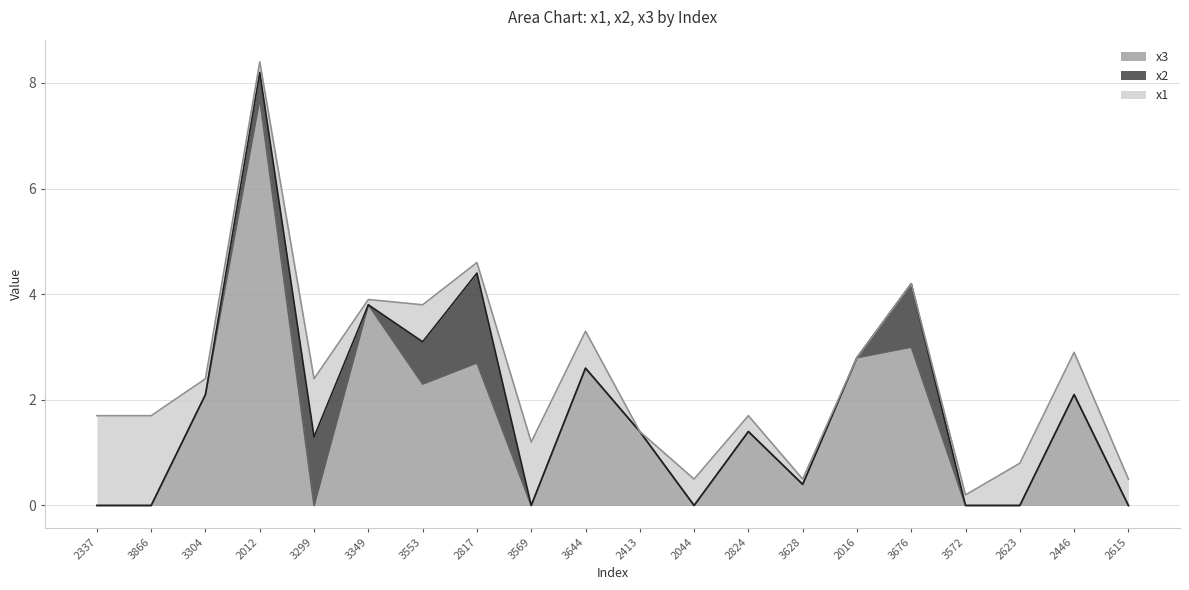

List the series in order of their peak value, highest first.

x3, x1, x2